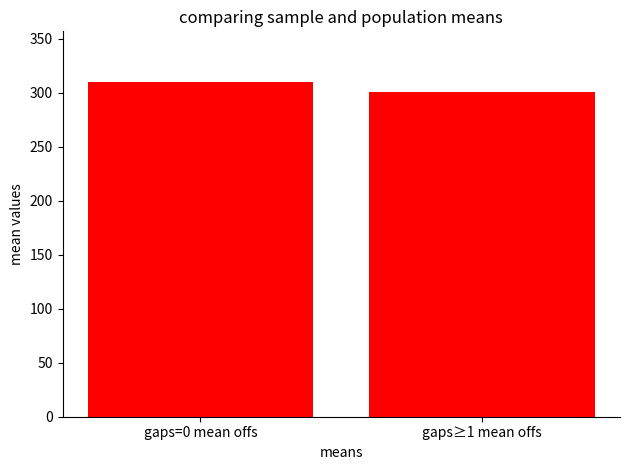

Rank the categories by value from lowest to highest.

gaps≥1 mean offs, gaps=0 mean offs